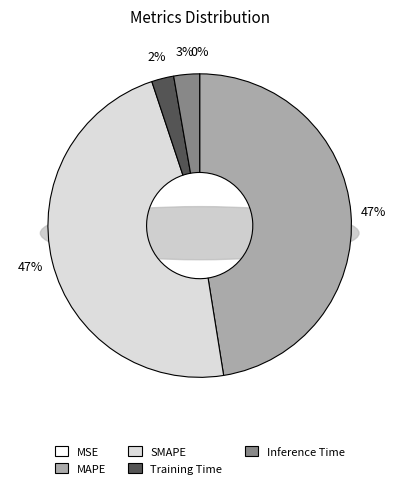

To the nearest percent, what is the difference between the SMAPE and Training Time slice percentages?

45%